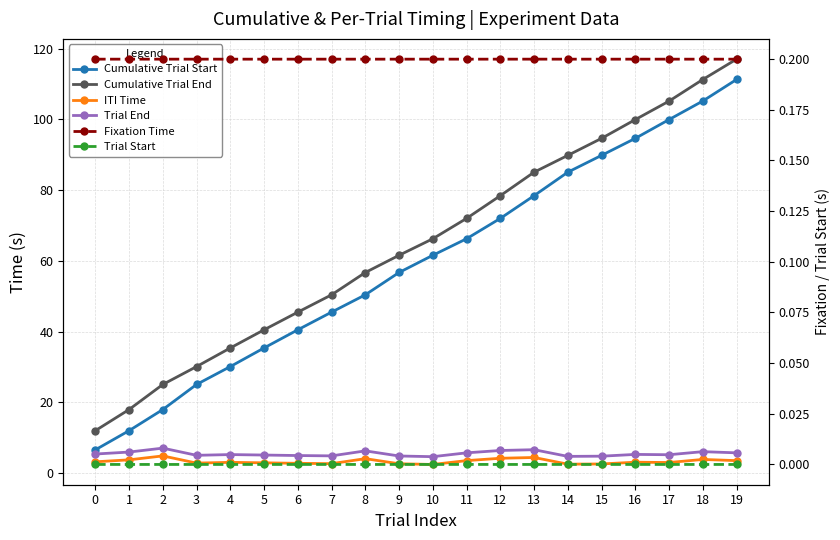

Which series has the widest spread of values?

Cumulative Trial End